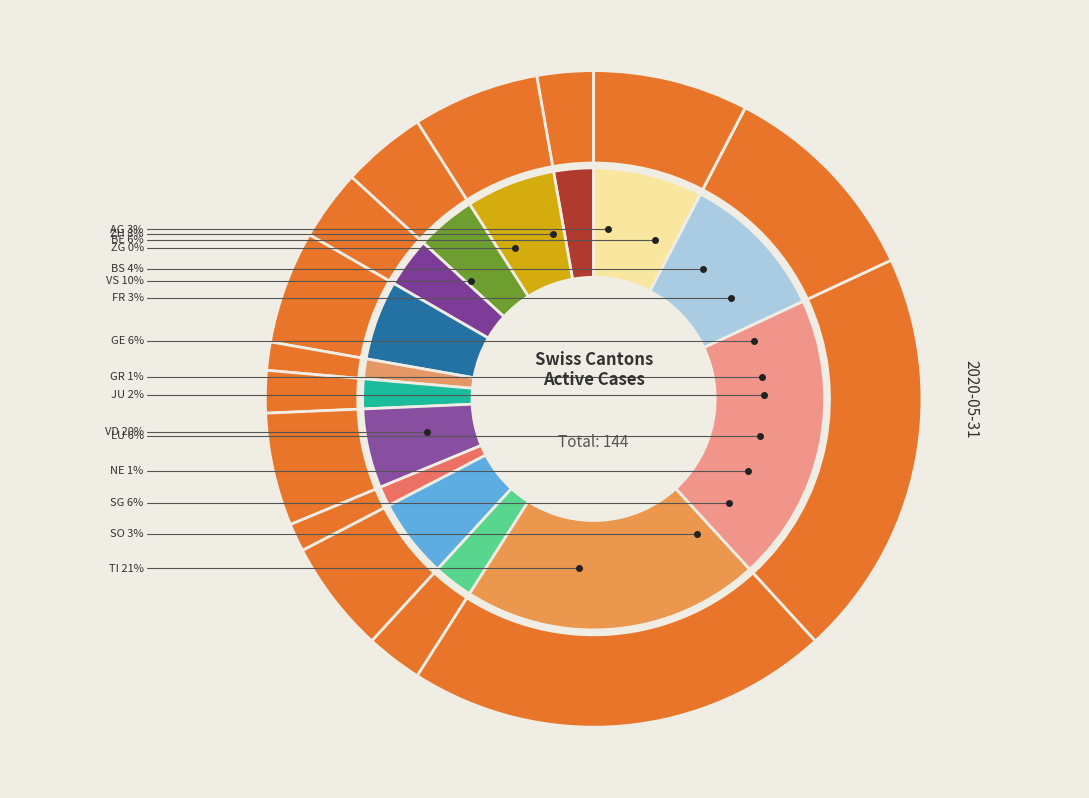

The SO slice represents 10% of the pie. True or false?

False